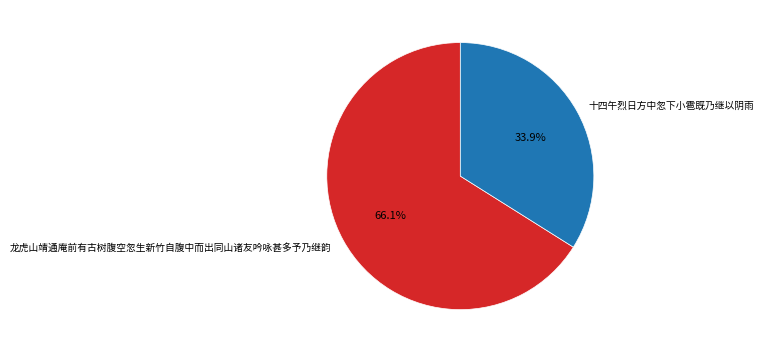

Combined, what portion of the pie is 十四午烈日方中忽下小雹既乃继以阴雨 and 龙虎山靖通庵前有古树腹空忽生新竹自腹中而出同山诸友吟咏甚多予乃继韵?

100.0%